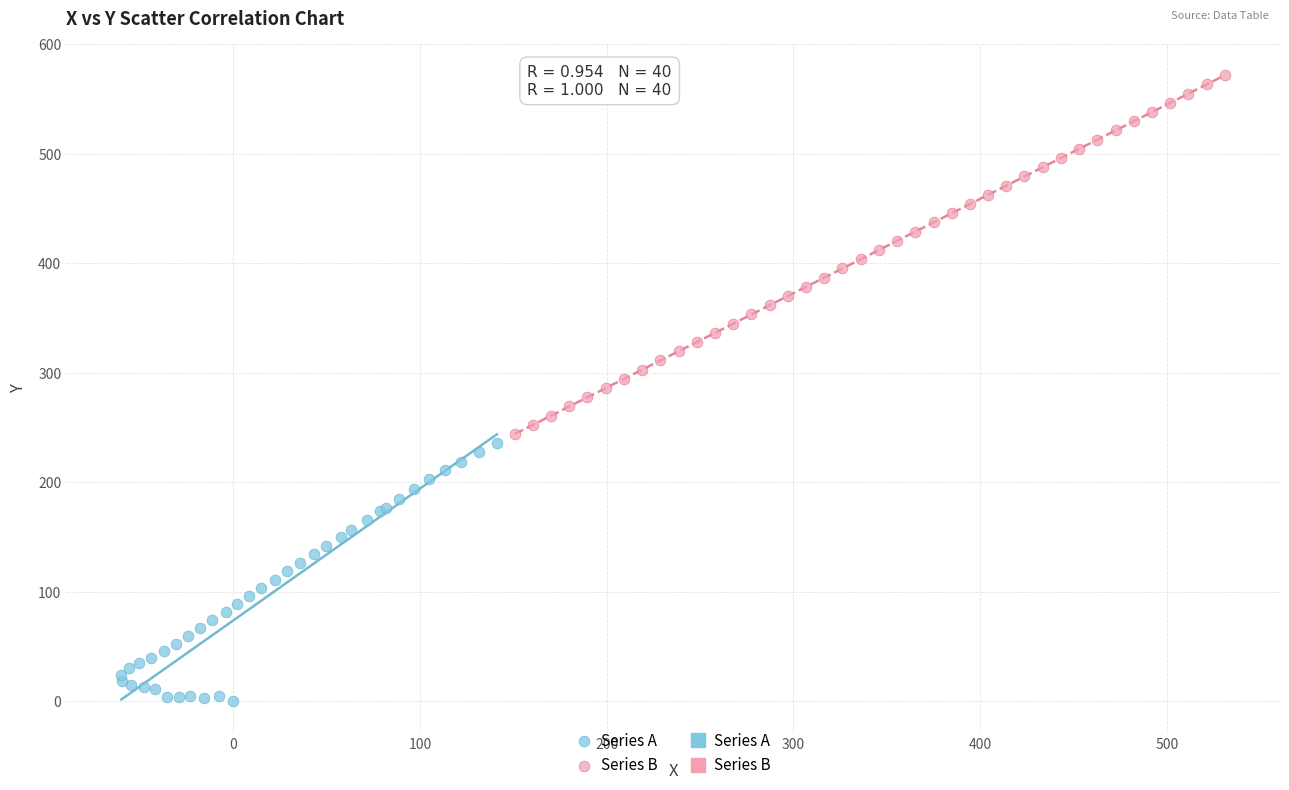

Which series has the largest Y range (max minus min)?

Series B